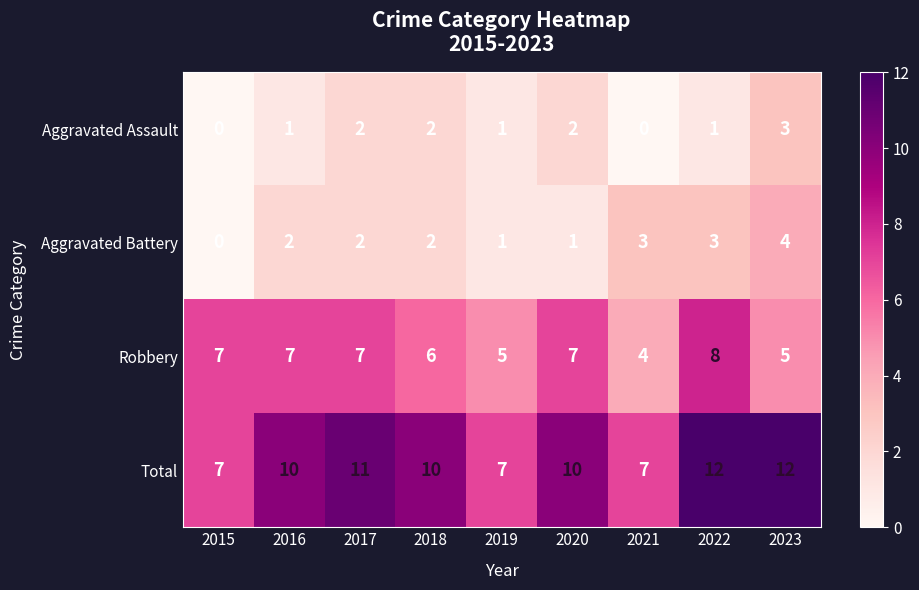

What is the difference between the maximum and minimum values in the Total series?

5